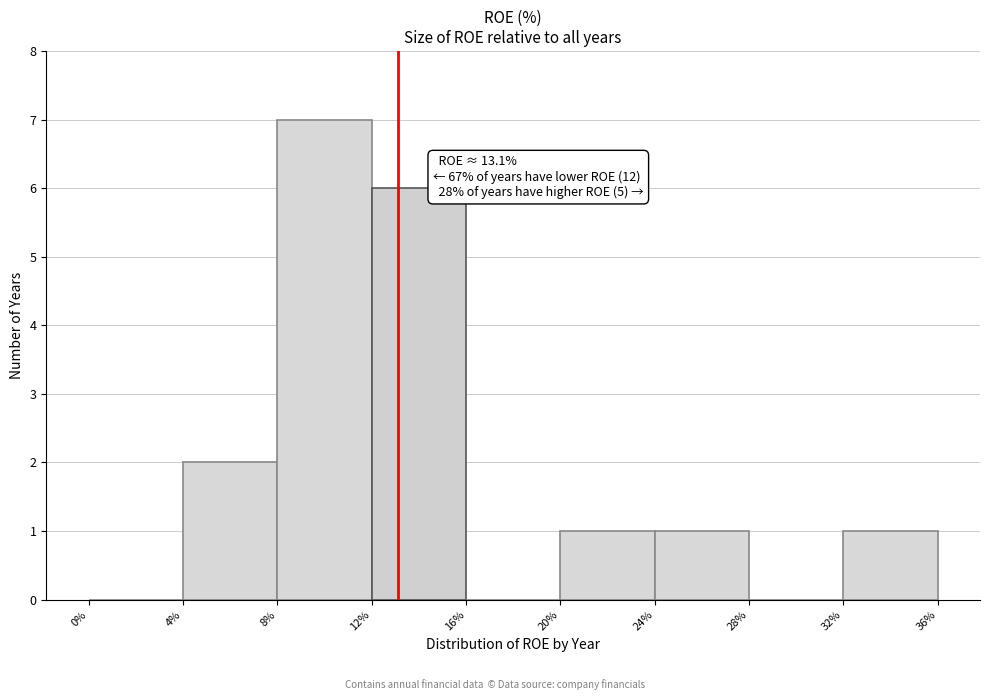

Over which range of the x-axis is the bar tallest?

8% to 12%